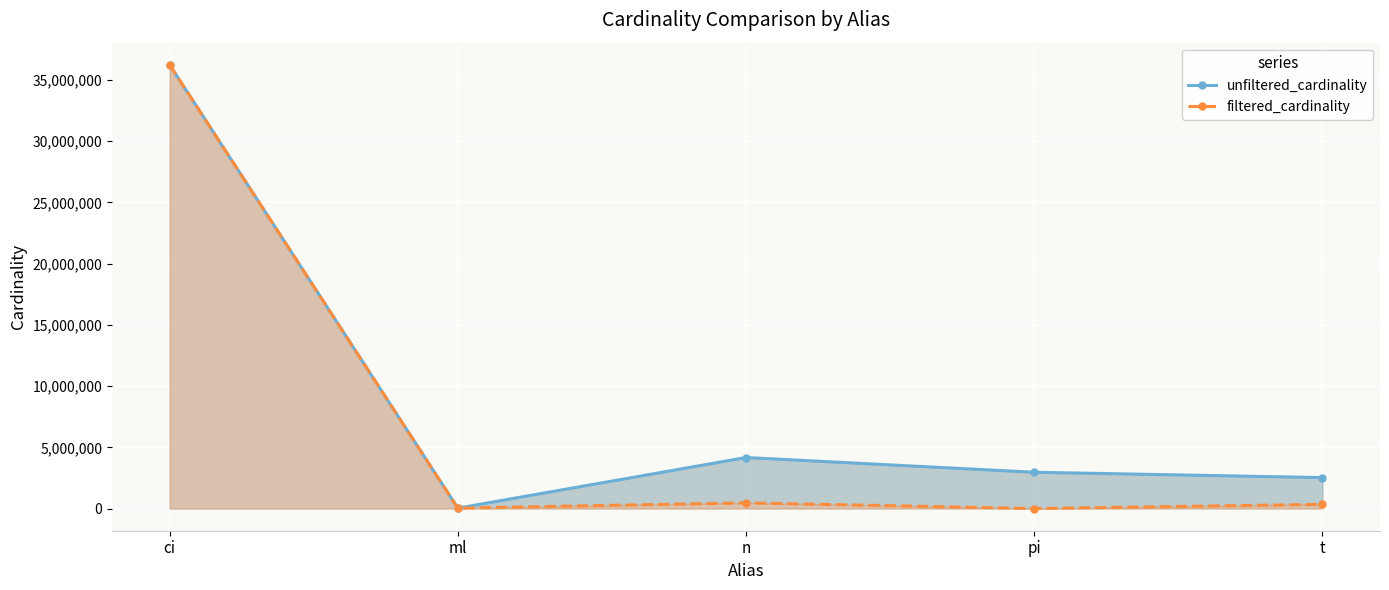

Rank the series by their maximum value, from highest to lowest.

unfiltered_cardinality, filtered_cardinality